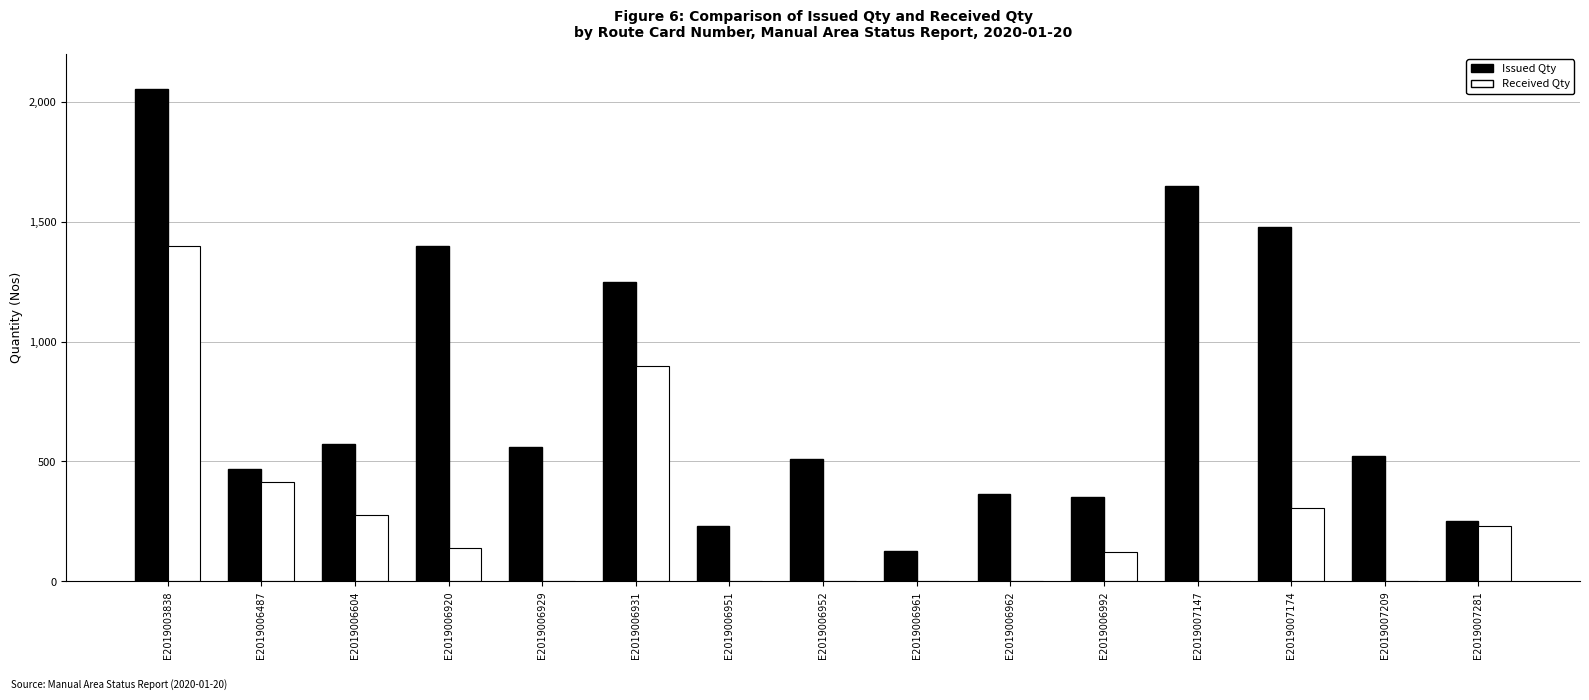

Where is Received Qty nearest to the value 700?

E2019006931